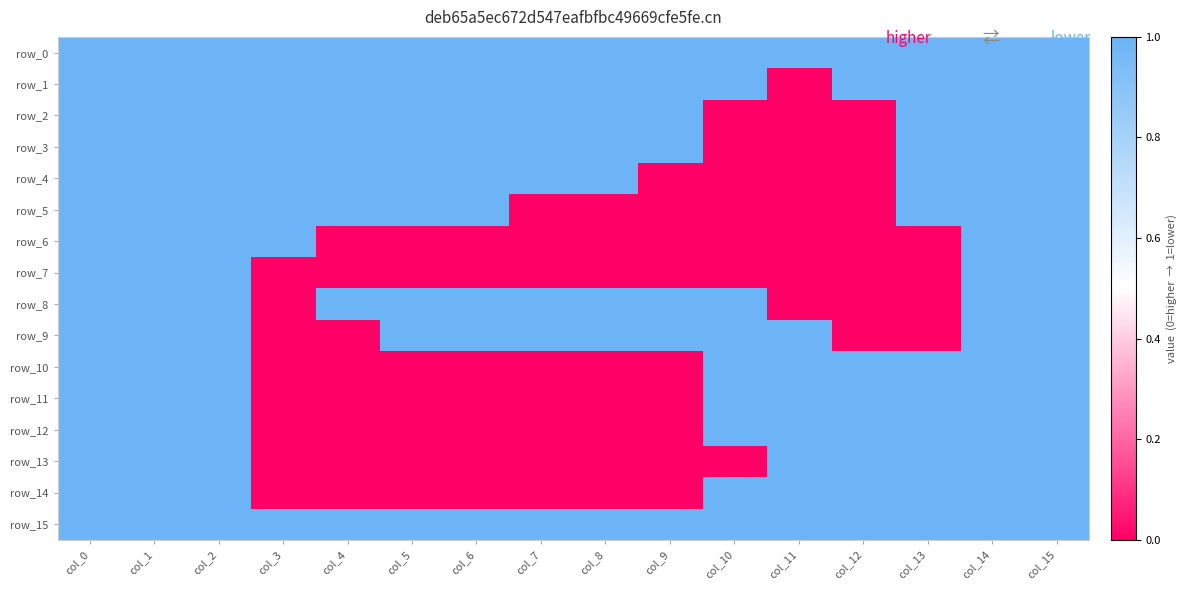

Rank the series at col_11 from highest to lowest value.

row_0, row_9, row_10, row_11, row_12, row_13, row_14, row_15, row_1, row_2, row_3, row_4, row_5, row_6, row_7, row_8